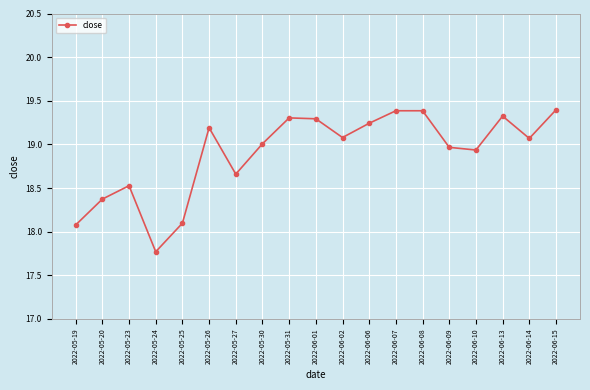

What position from the left is 2022-05-25?

5